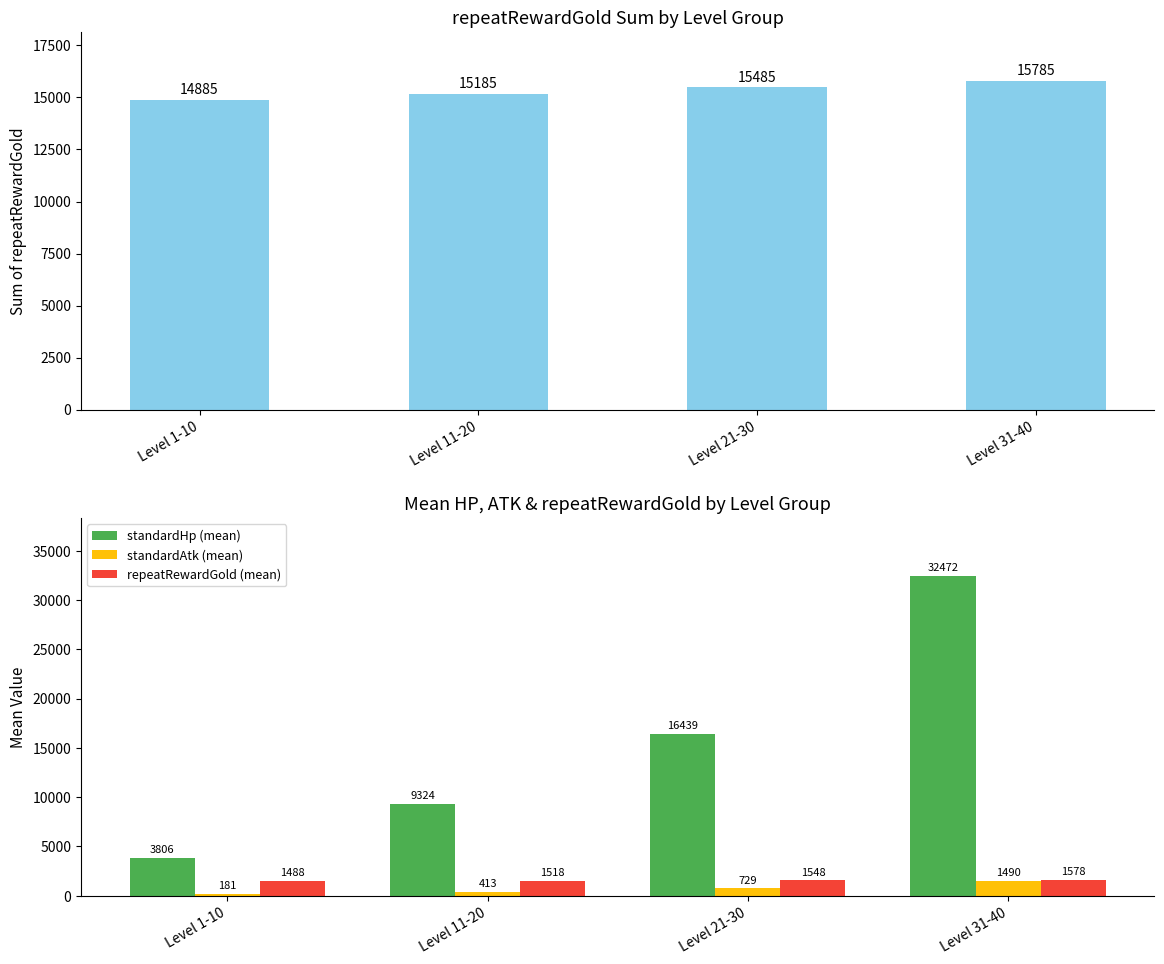

How many values in the repeatRewardGold series are below 15485?

2